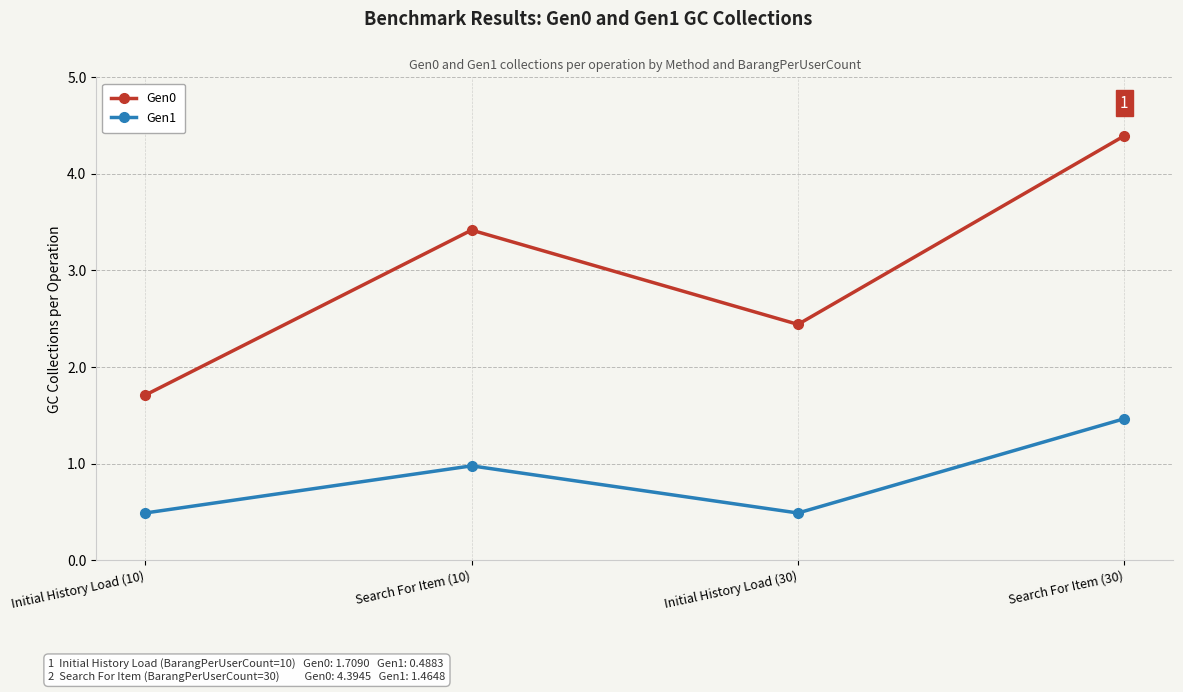

What is the maximum value shown in the chart?

4.4